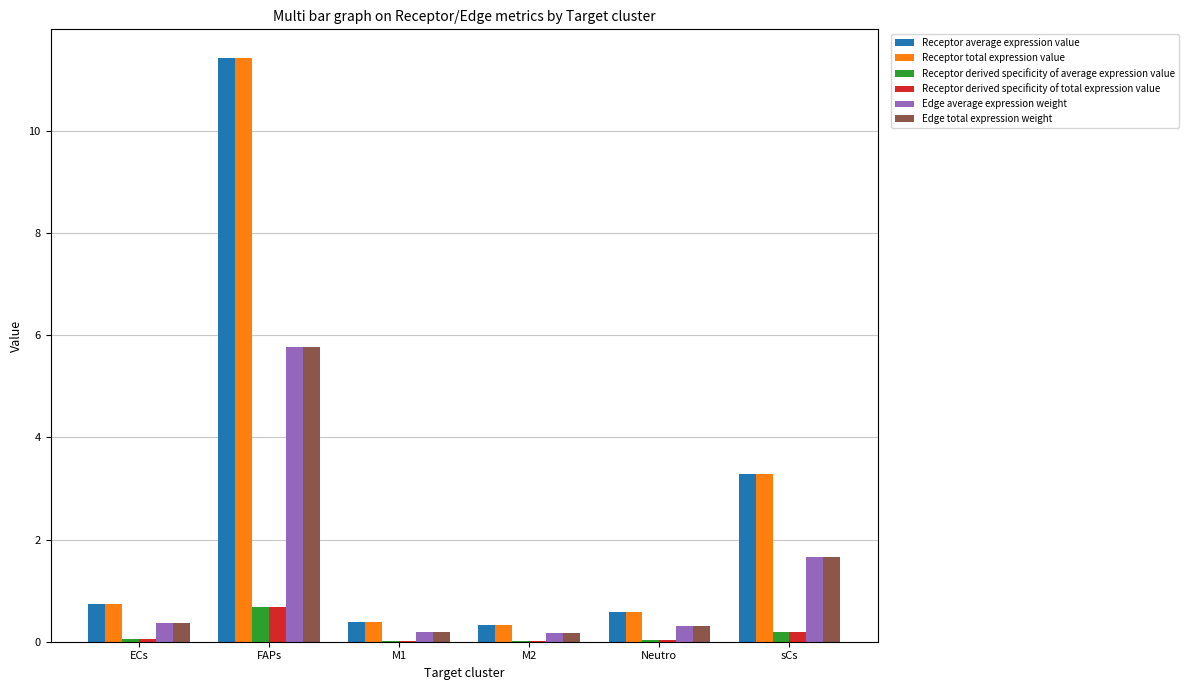

At which category is the sum across all series the highest?

FAPs